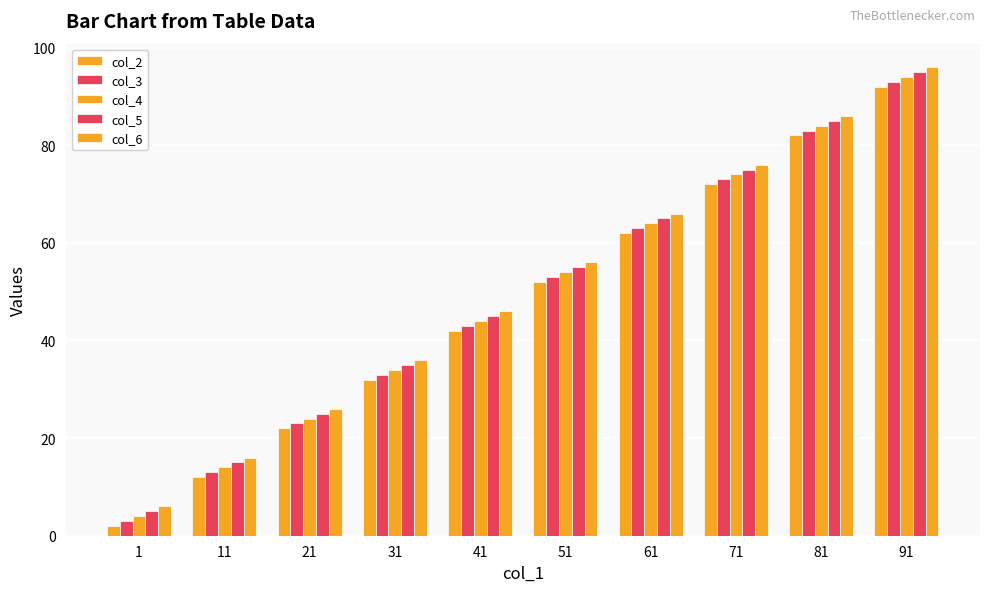

What is the total value across all series at 31?

170